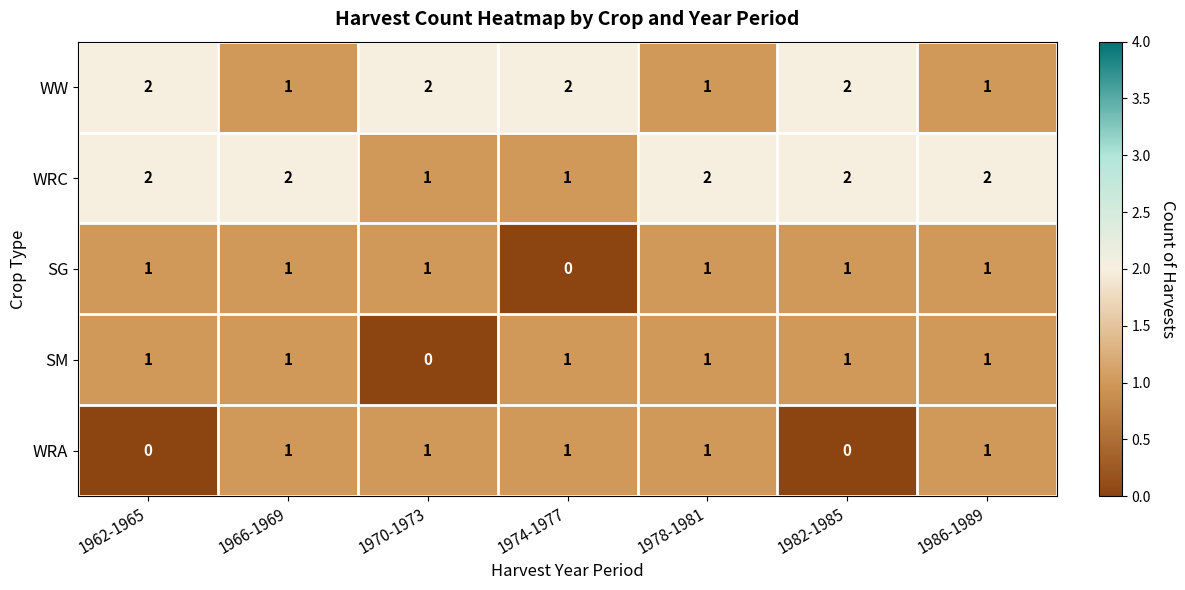

What is the sum of the WW values at 1966-1969 and 1962-1965?

3